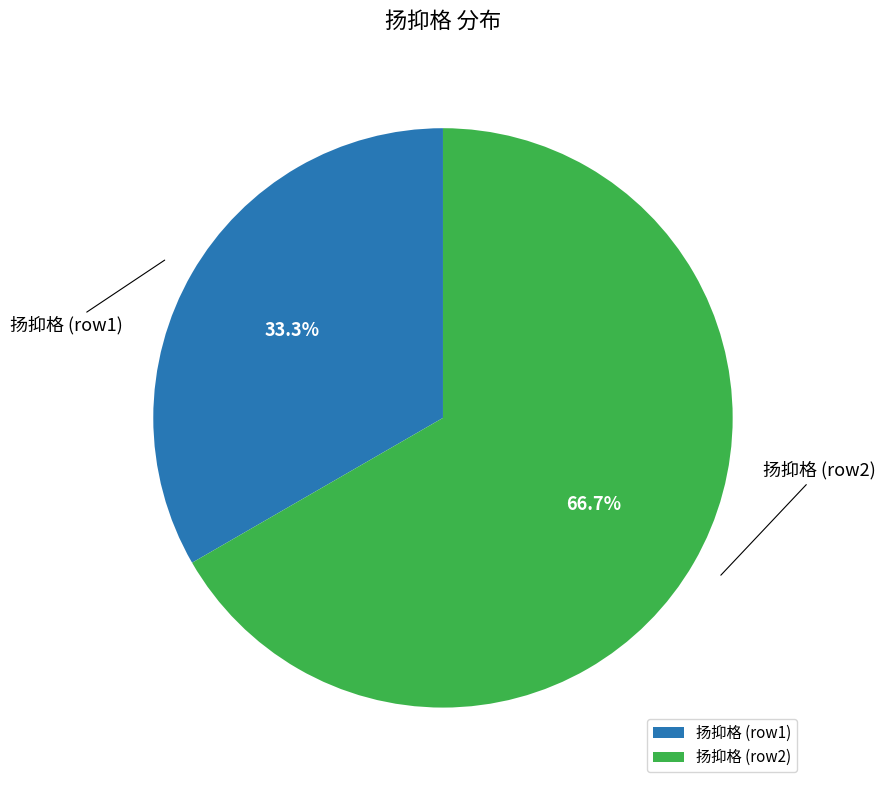

What is the total percentage of 扬抑格 (row1) and 扬抑格 (row2)?

100.0%